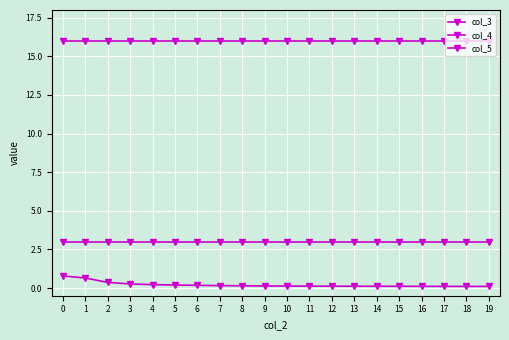

True or false: col_3 has a value of 0.2 at 8.

False